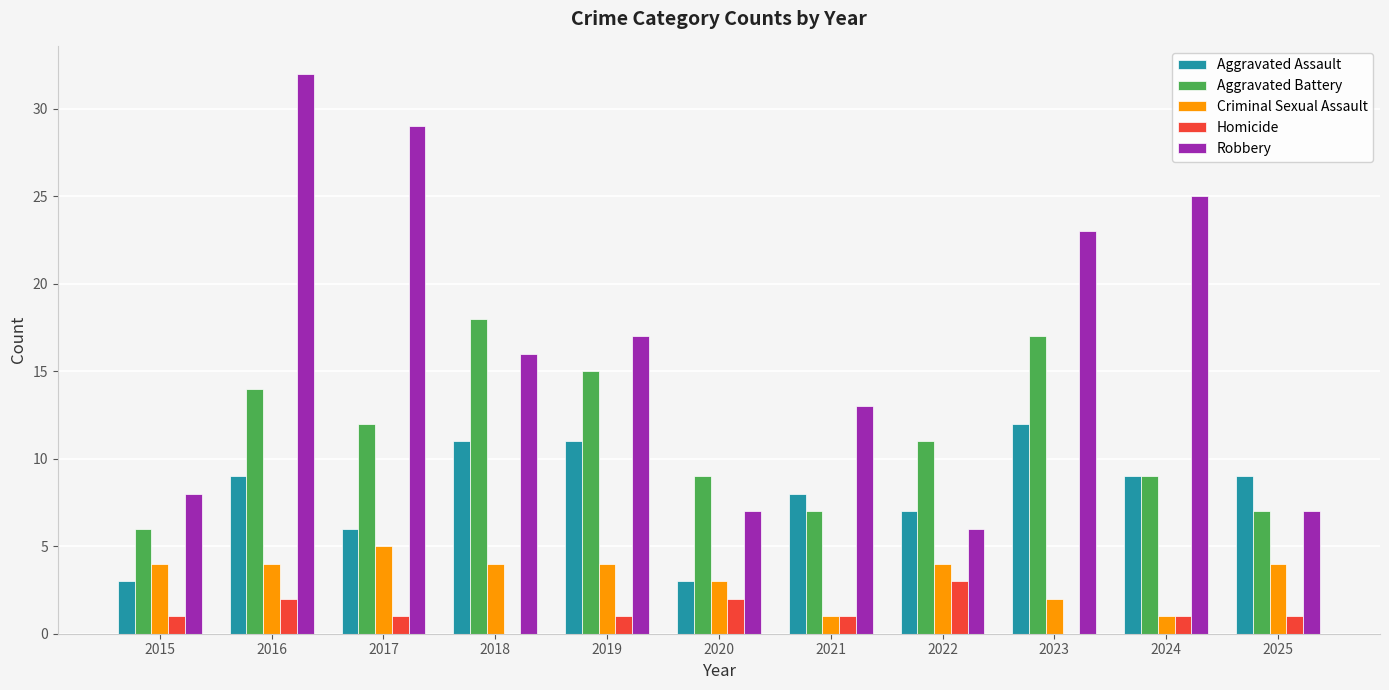

How many series are shown in this chart?

5